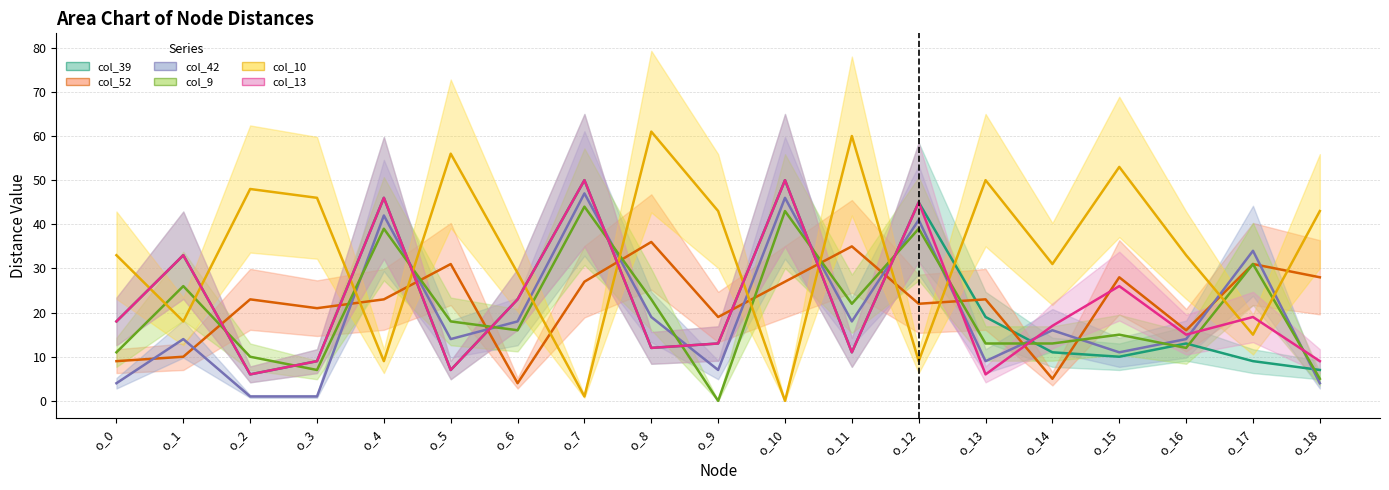

Is this an area chart (filled region under the line)?

No